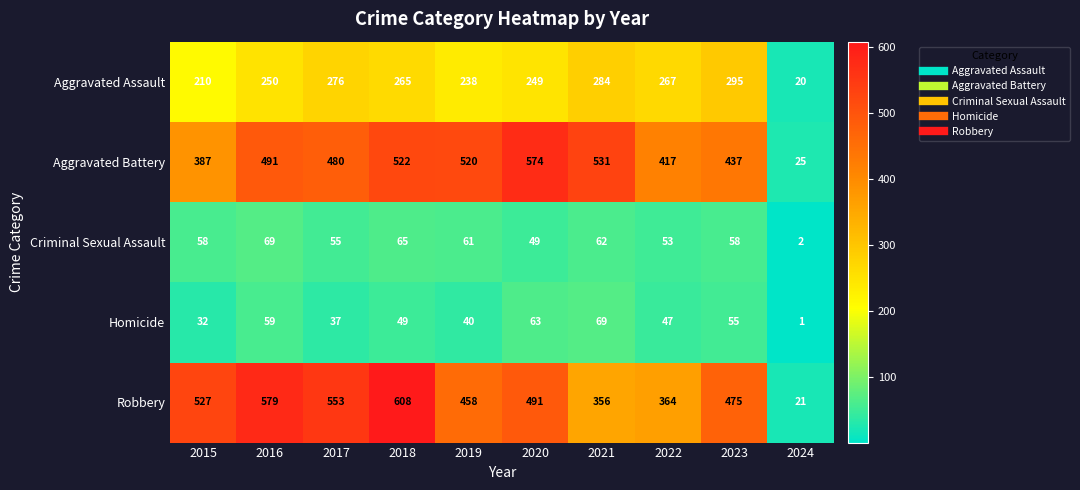

True or false: Homicide has a value of 37 at 2017.

True